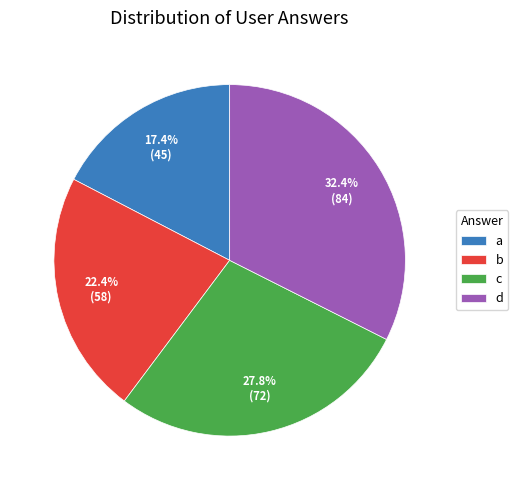

Between d and c, which is larger?

d